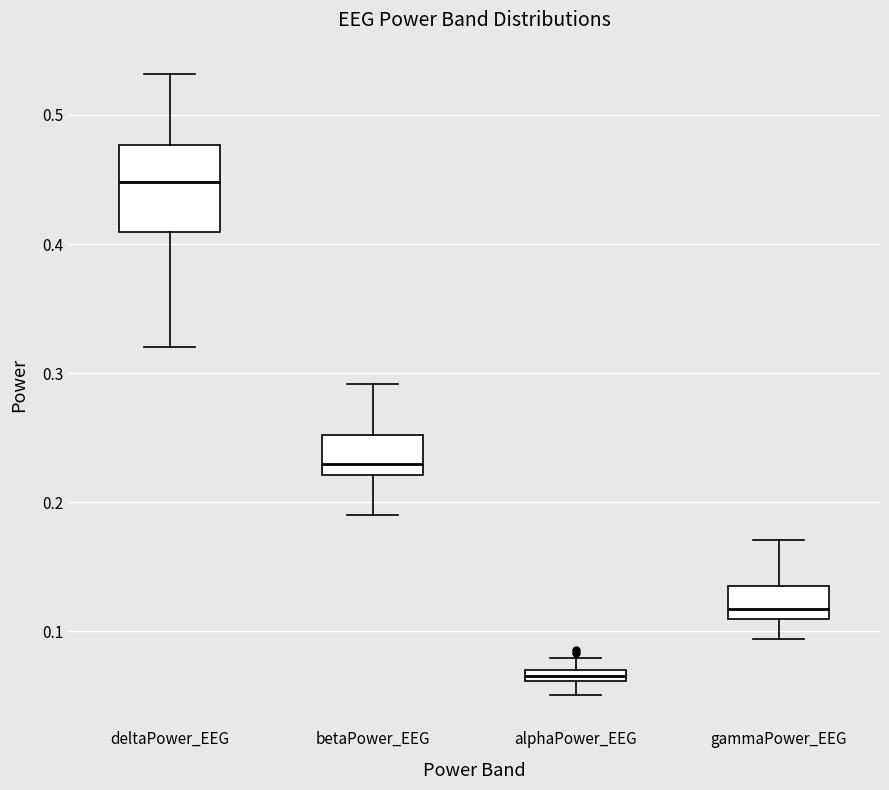

Where does the upper whisker of the box for betaPower_EEG end on the y-axis? The values are not printed on the chart, so give them approximately, as read against the axis.

0.29